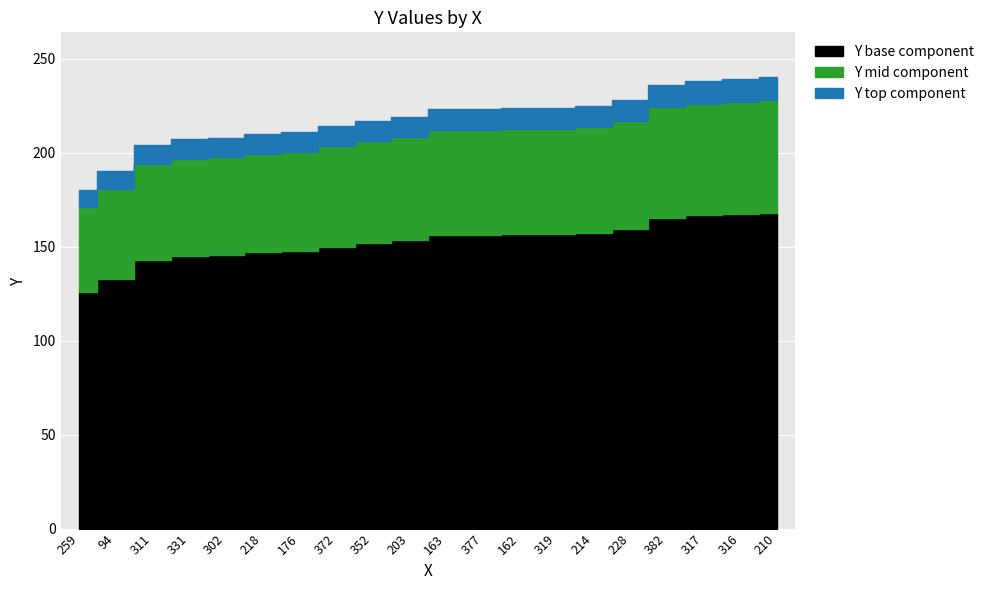

What is the label of the 6th point from the right?

214